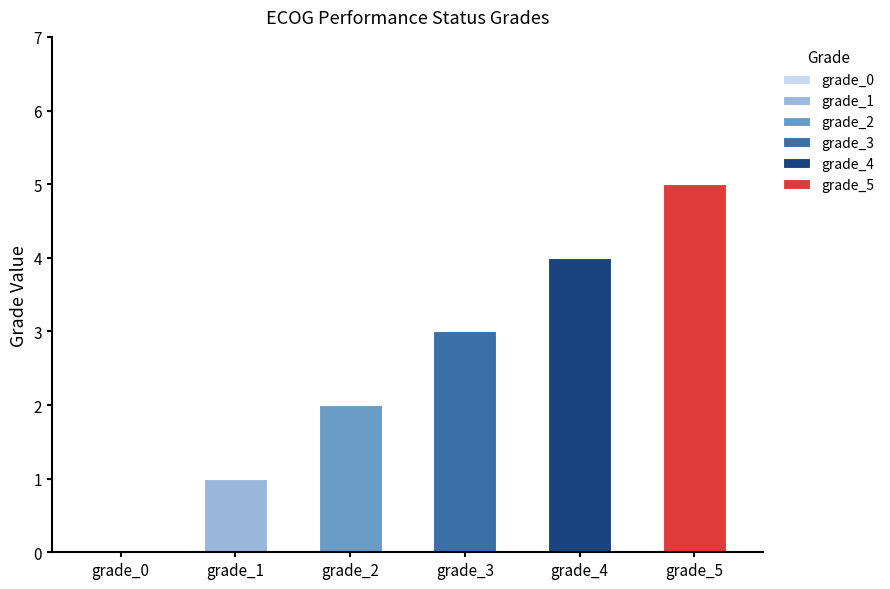

The Display series shows -2 at grade_0. True or false?

False